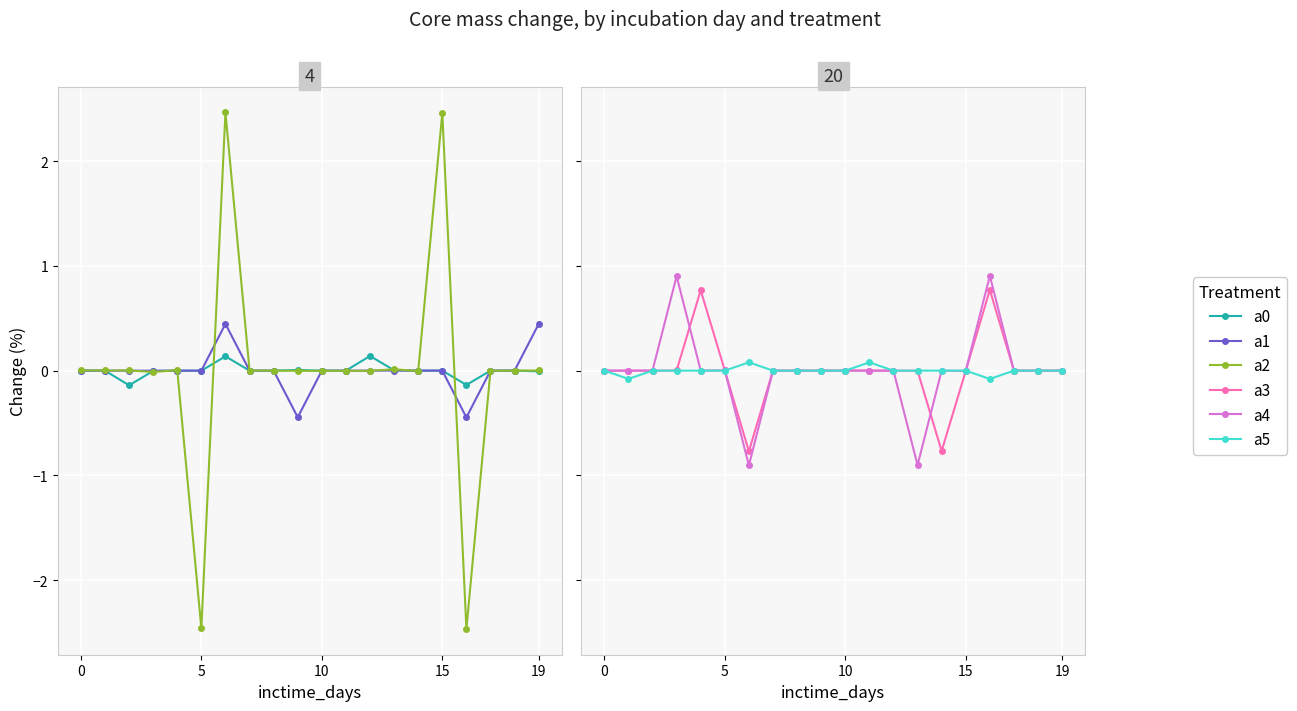

At which category does the chart reach its minimum across all series?

16